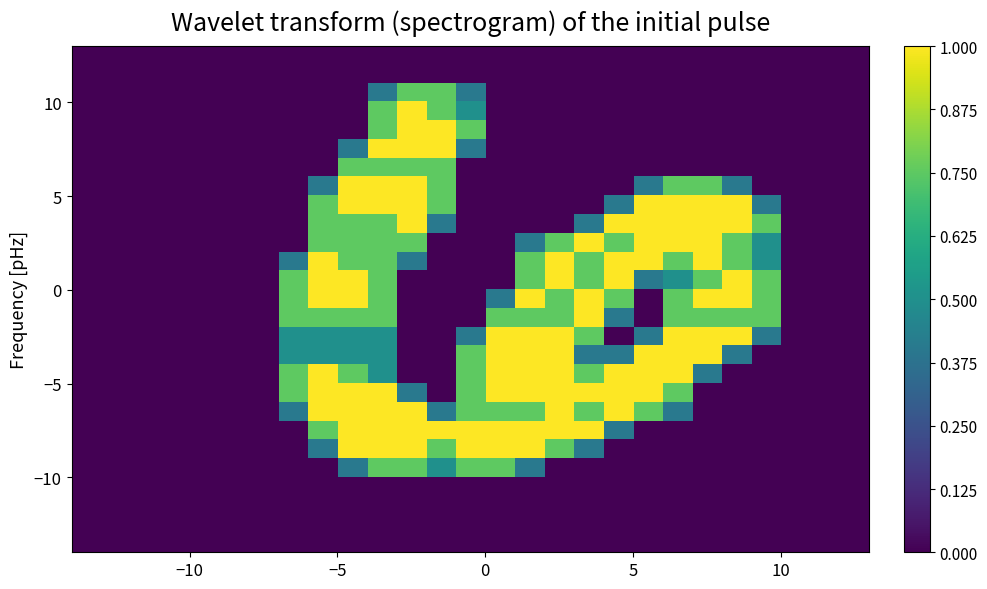

How many categories are shown in the chart?

27